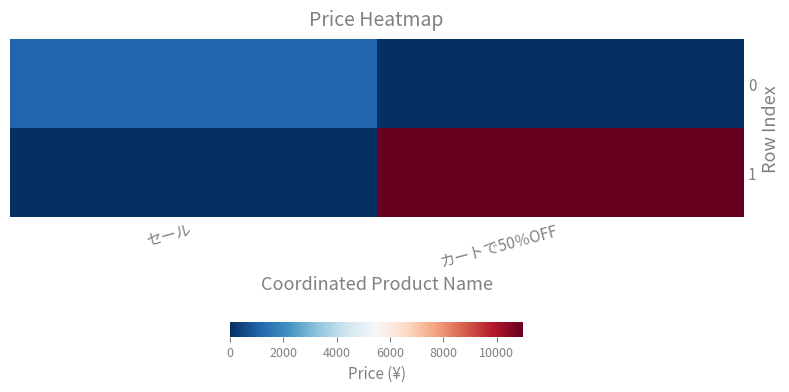

List the series in order of their overall mean, lowest first.

0, 1